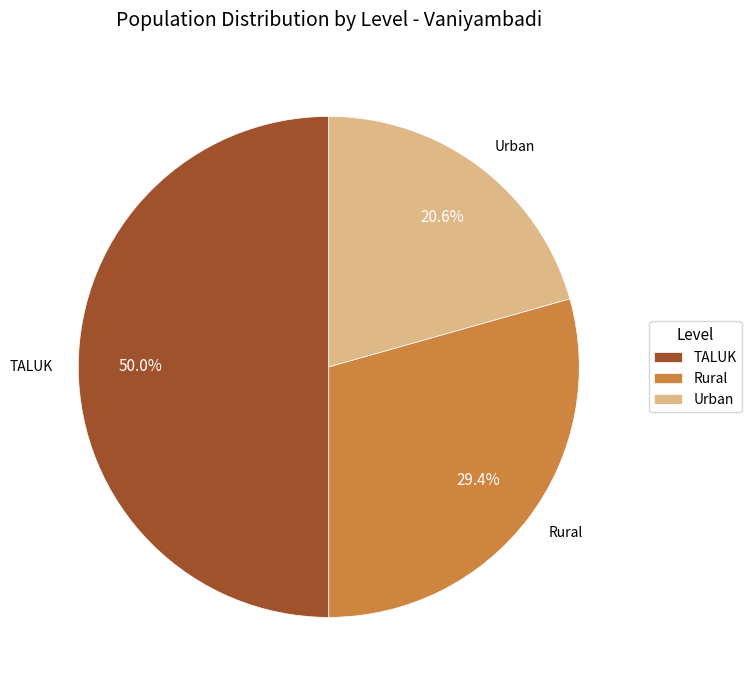

How many segments does this pie chart have?

3